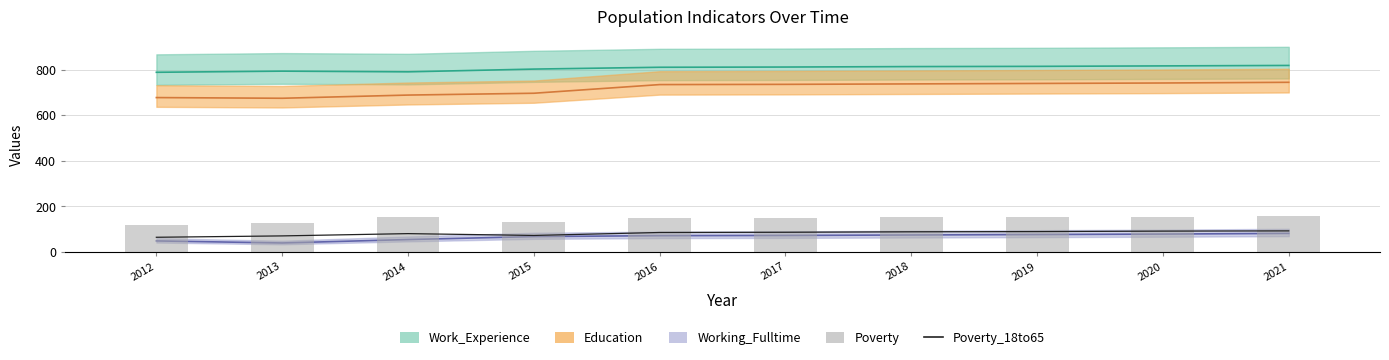

Is it true that Poverty equals 130 at 2015?

True